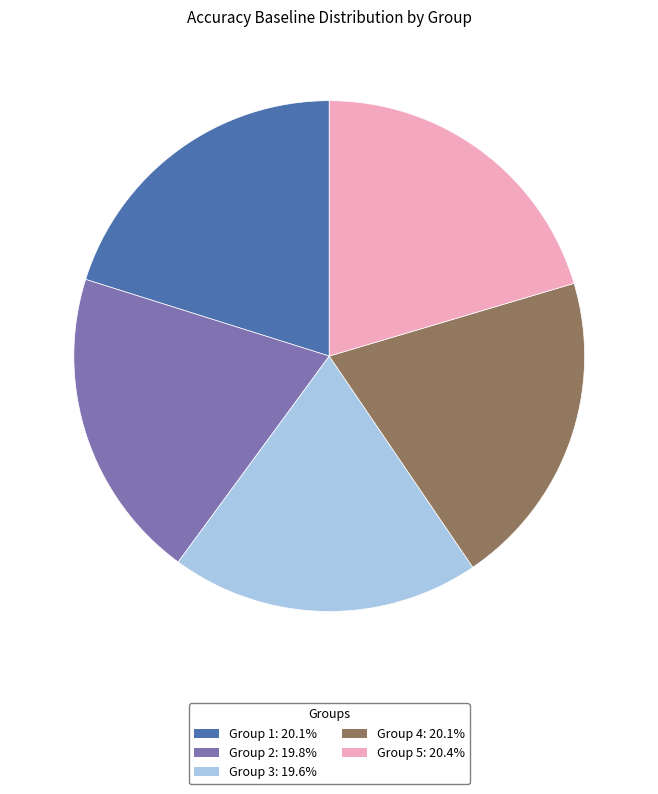

Is there a majority slice in this chart?

No